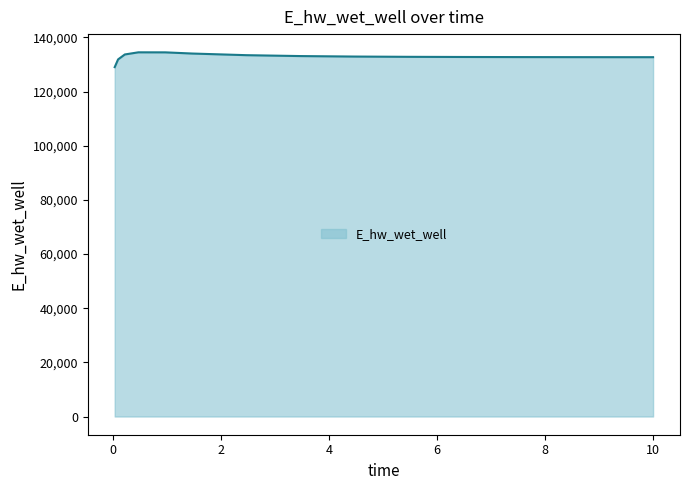

What is the smallest value displayed?

129019.3